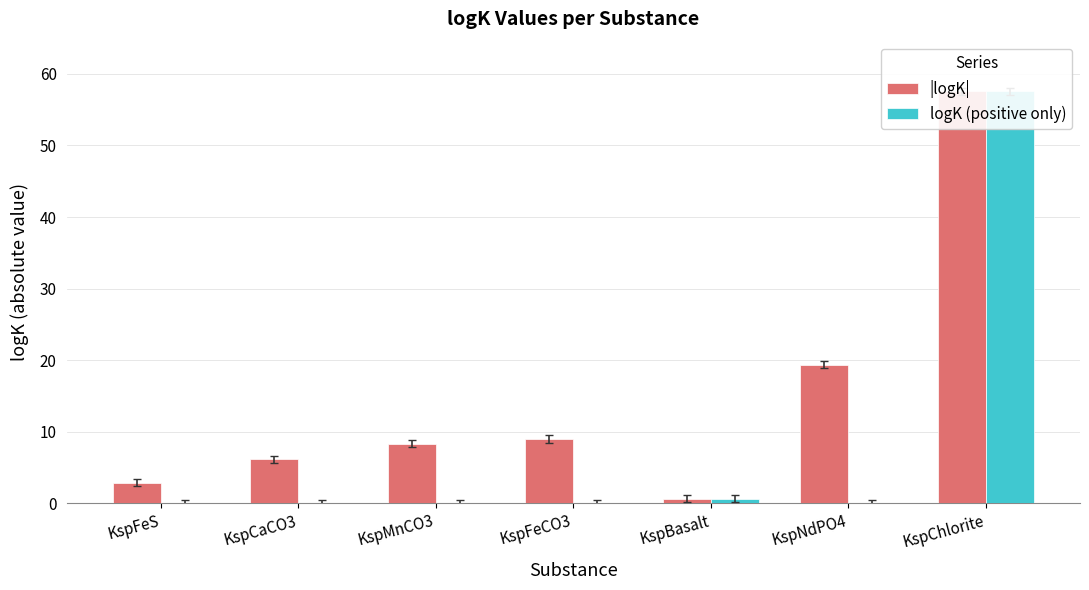

Is the value of |logK| at KspBasalt greater than the value of logK (positive only) at KspMnCO3?

Yes